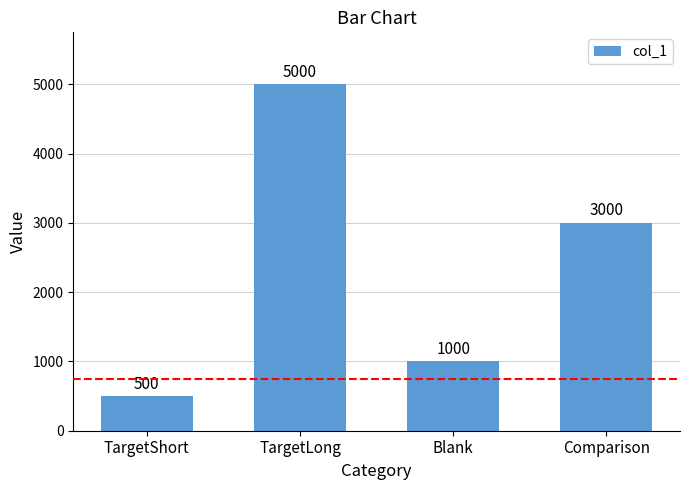

How many values are below 3000?

2